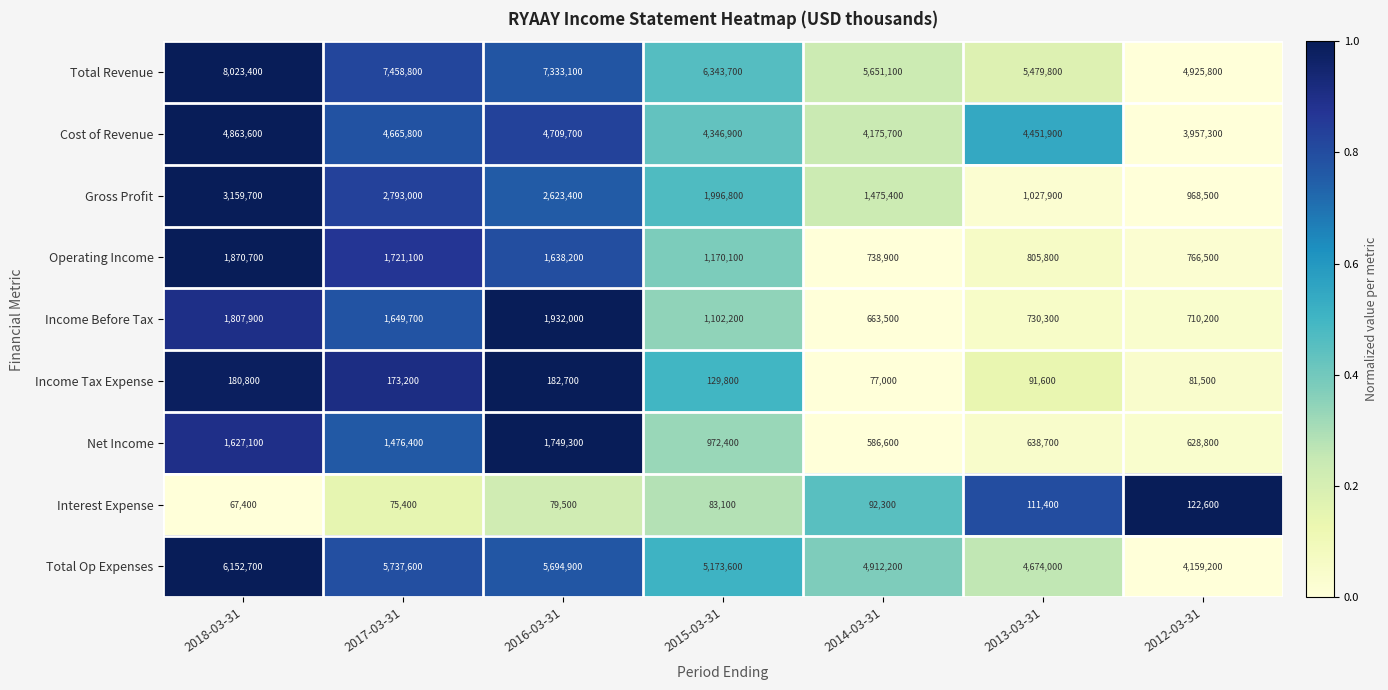

Which category has the lowest value across all series?

2018-03-31